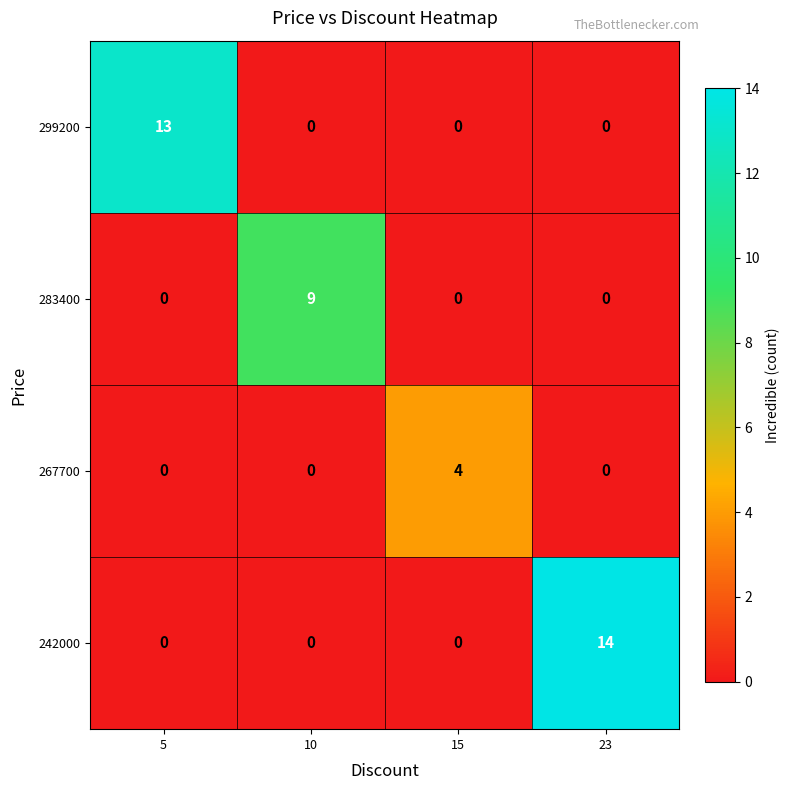

True or false: 267700 has a value of -2 at 5.

False